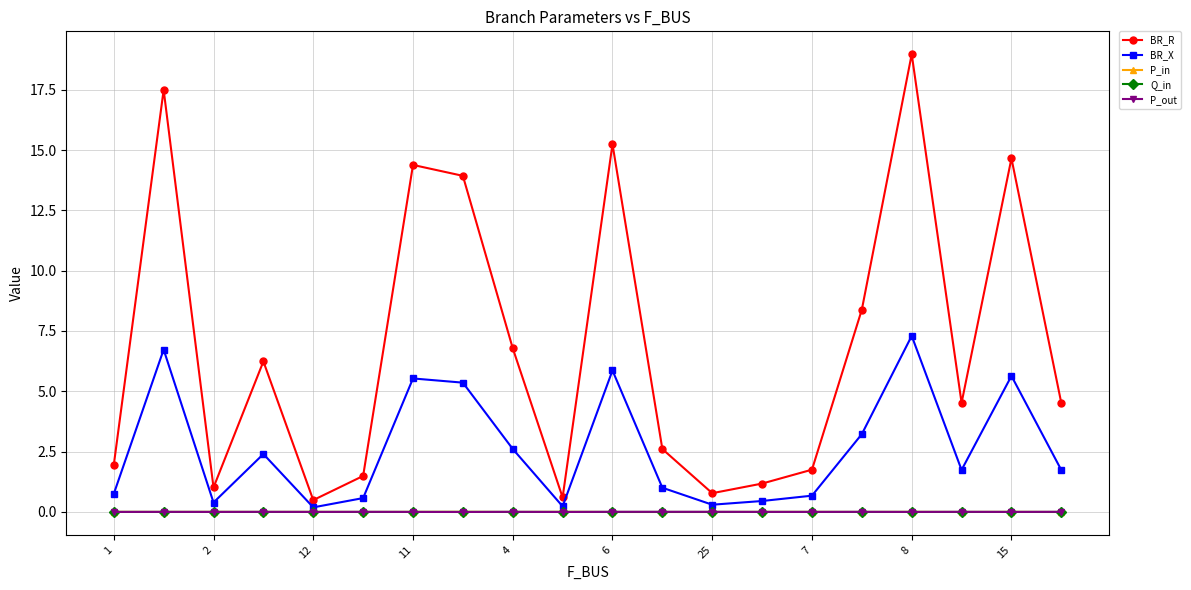

Which series has the largest total across all categories?

BR_R